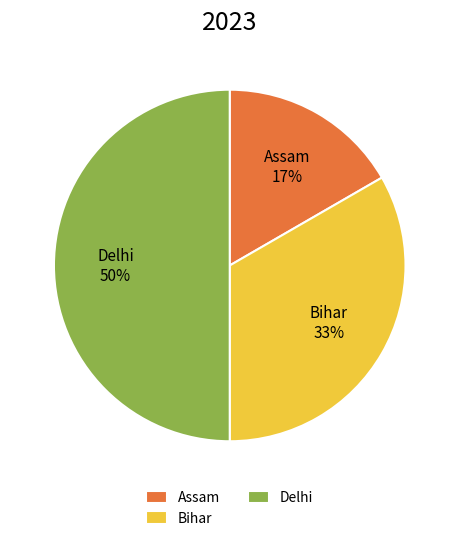

To the nearest percent, what portion does Assam represent?

17%